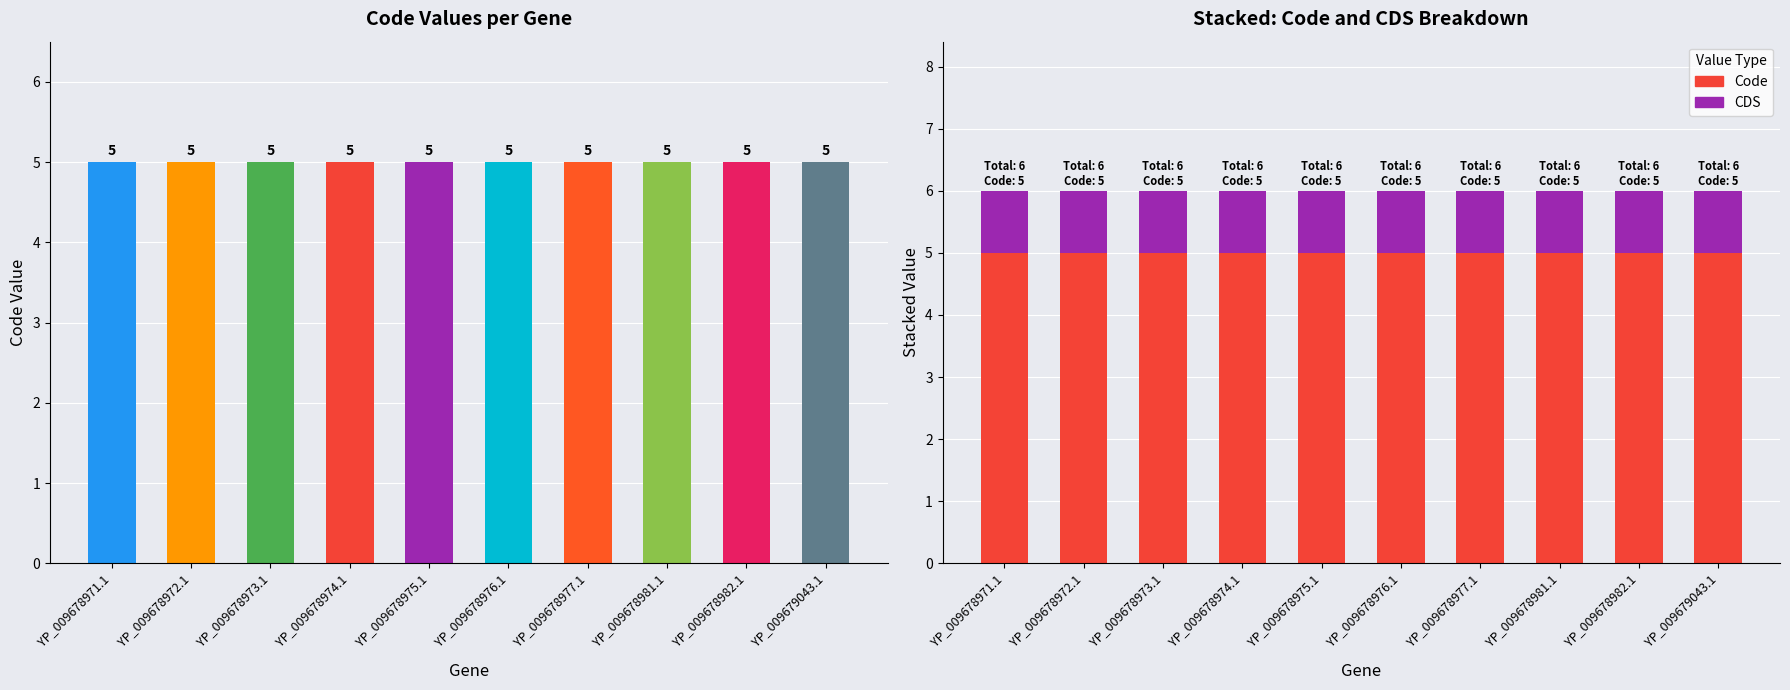

What is the total value across all series at YP_009678975.1?

6